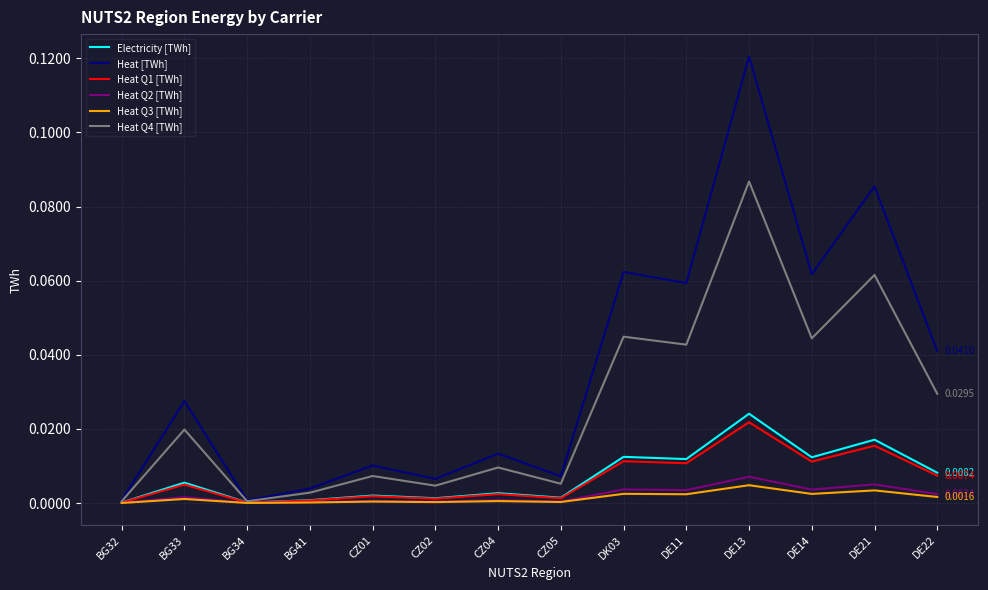

Is the value of Heat [TWh] at CZ05 greater than the value of Heat Q4 [TWh] at BG33?

No